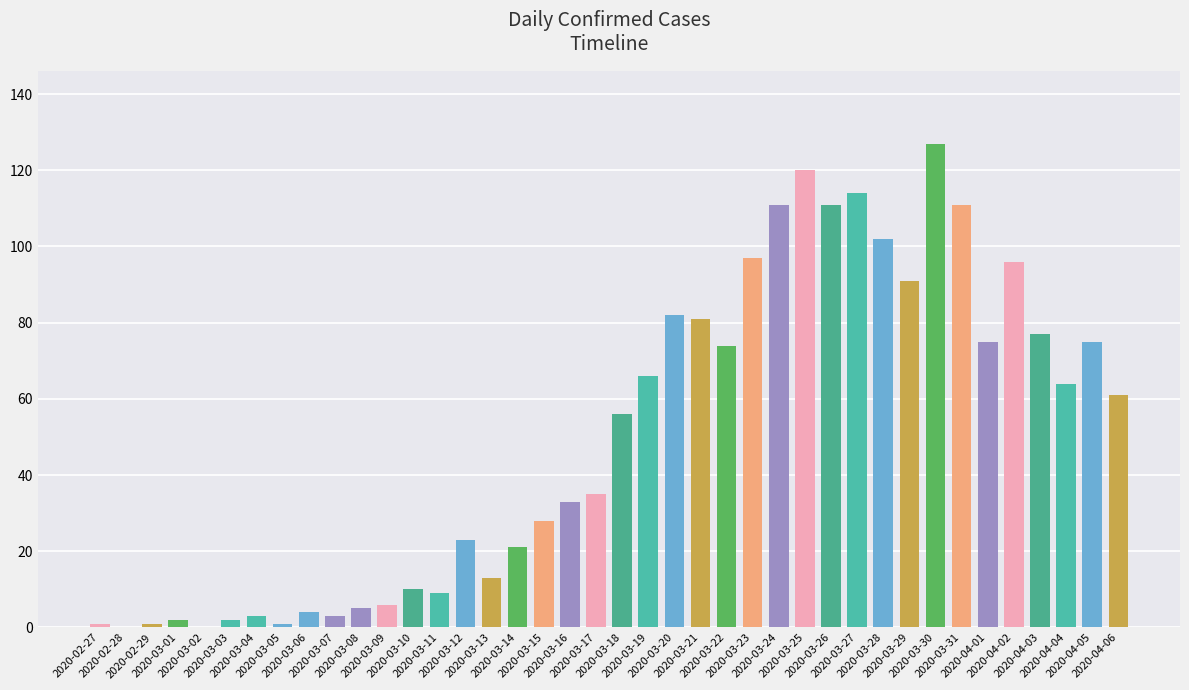

How many categories are shown in the chart?

40